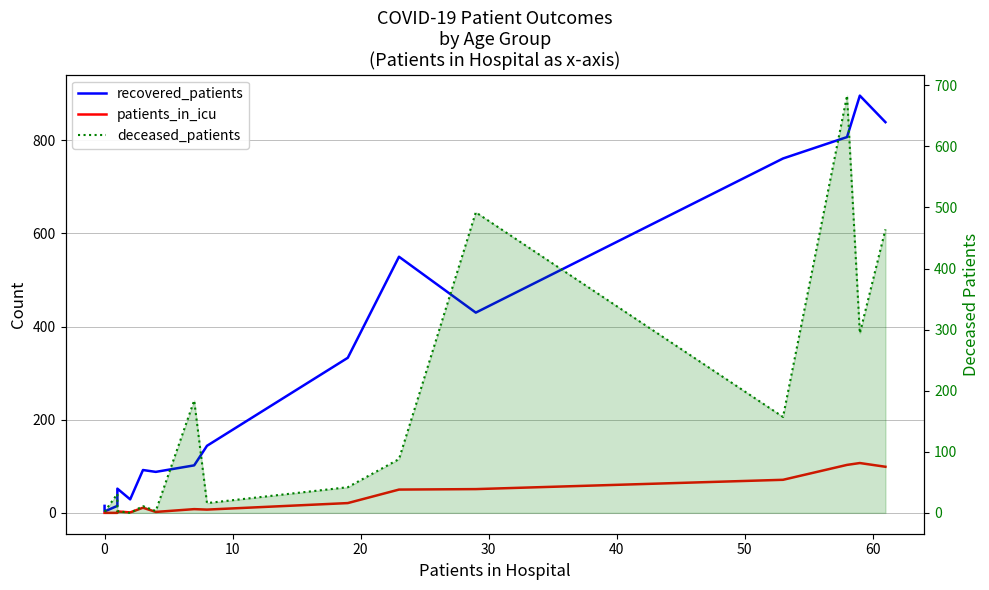

How many lines are shown in the chart?

3